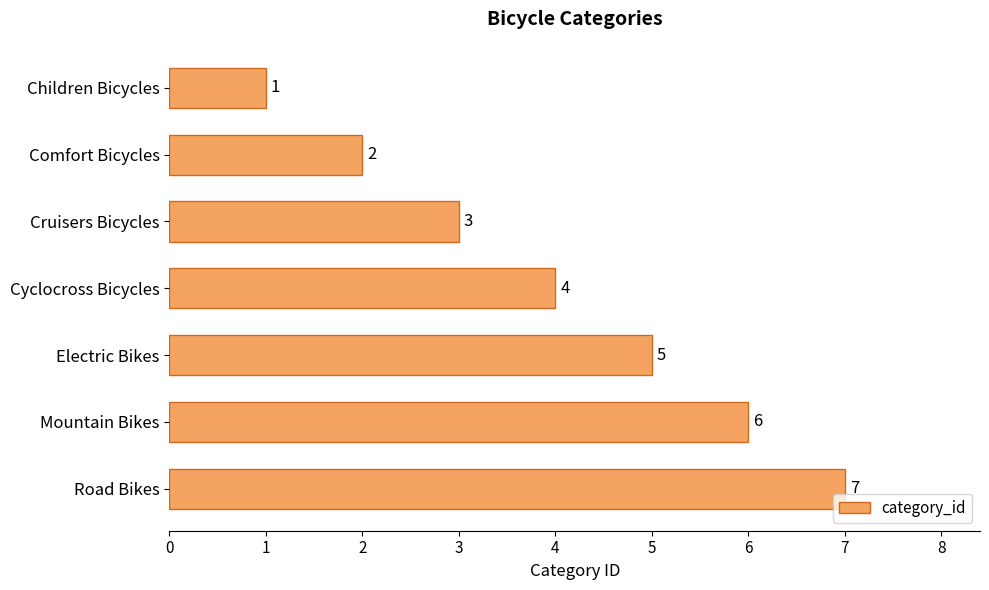

What is the maximum value shown in the chart?

7